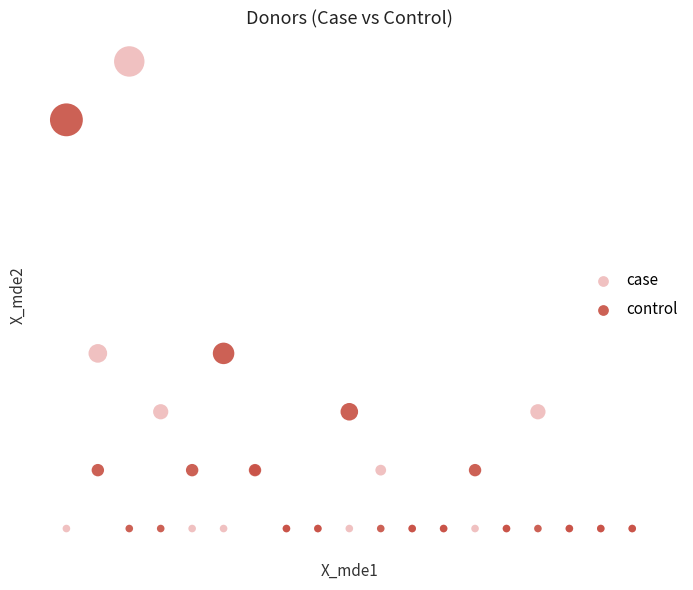

What are all the series names shown in the legend?

case, control